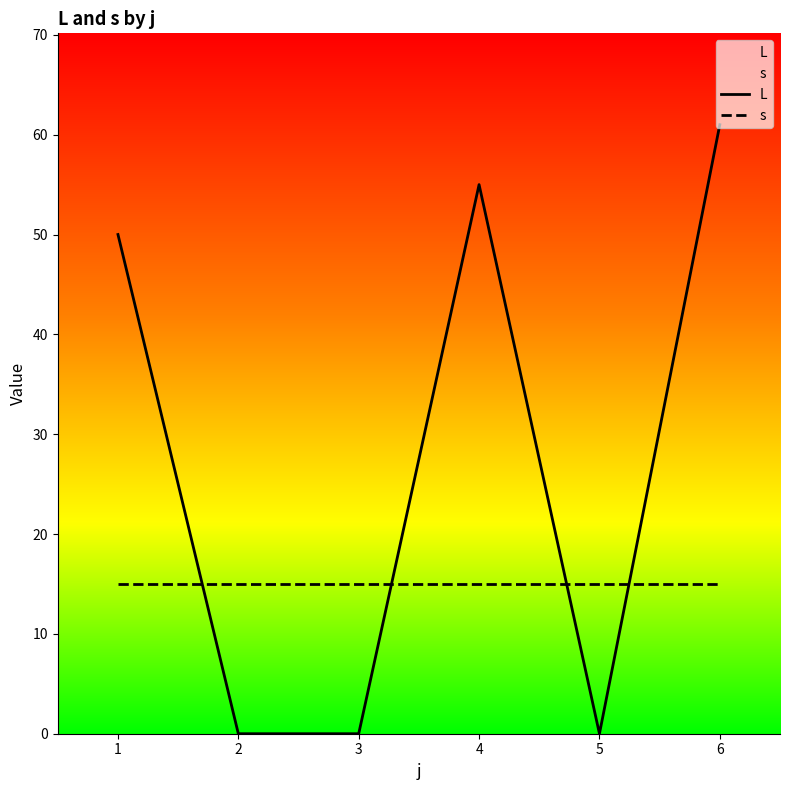

What is the spread (max minus min) of values at 1?

35